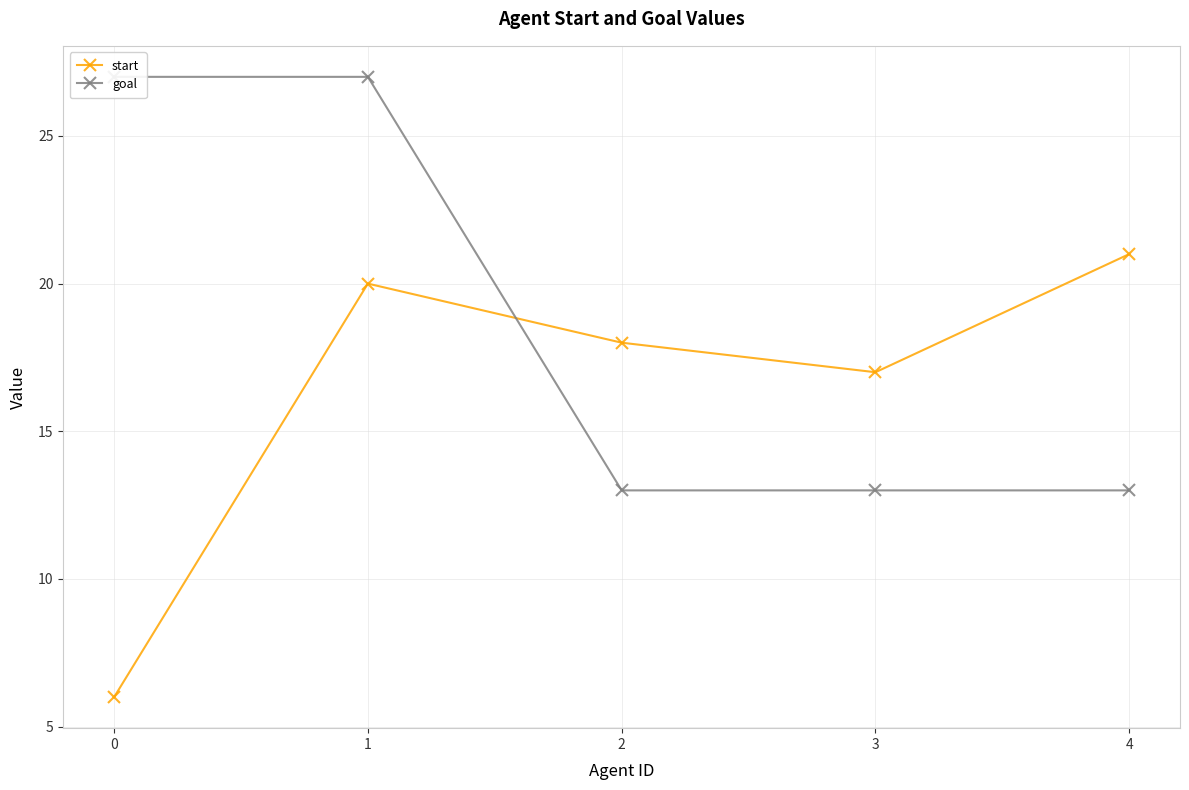

What are all the series names shown in the legend?

start, goal